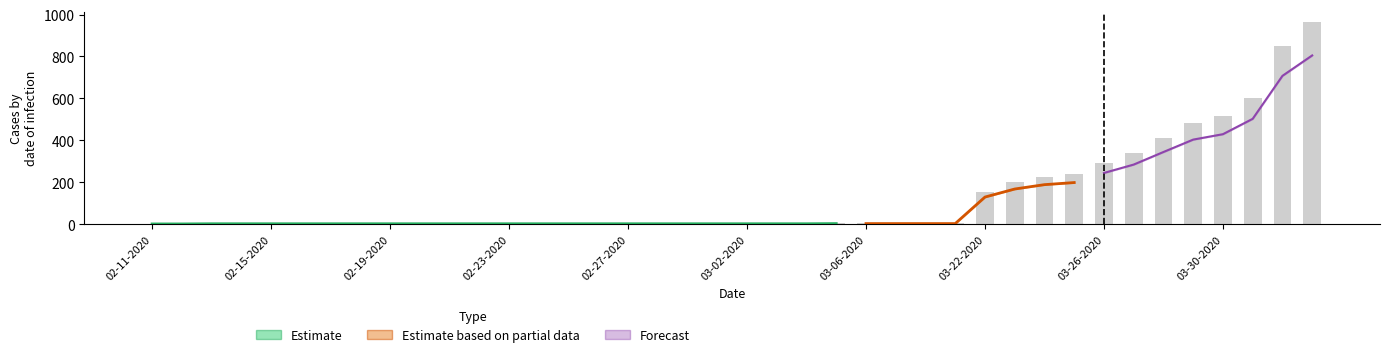

What is the average value?

134